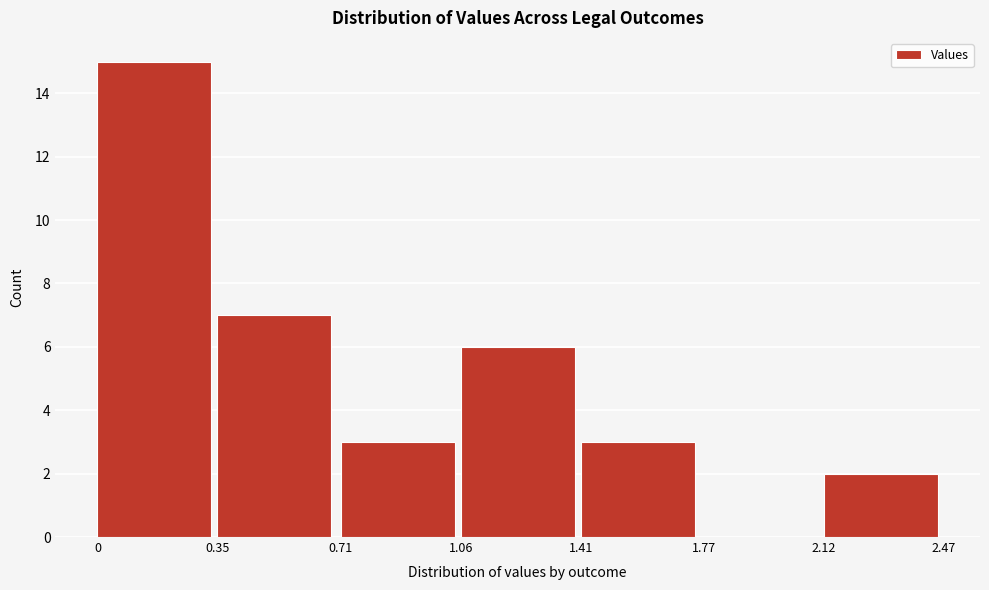

Reading left to right, list every bar in this chart as the range it spans on the x-axis followed by its height. The values are not printed on the chart, so give them approximately, as read against the axis.

0 to 0.35: 15
0.35 to 0.71: 7
0.71 to 1.06: 3
1.06 to 1.41: 6
1.41 to 1.77: 3
1.77 to 2.12: 0
2.12 to 2.47: 2